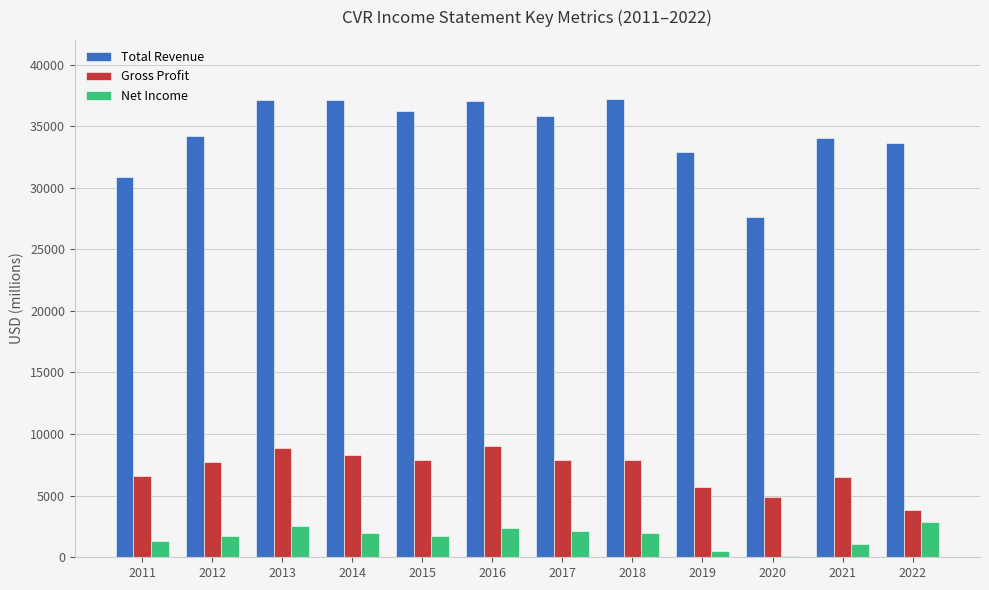

What is the sum of all Total Revenue values?

413600